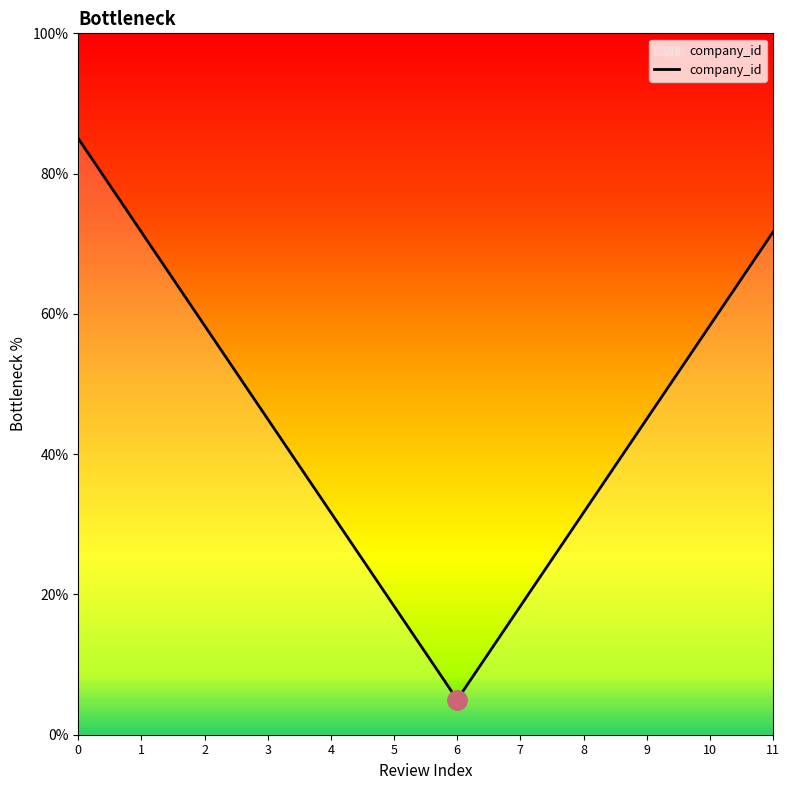

What is the difference between the maximum and minimum values?

80.0